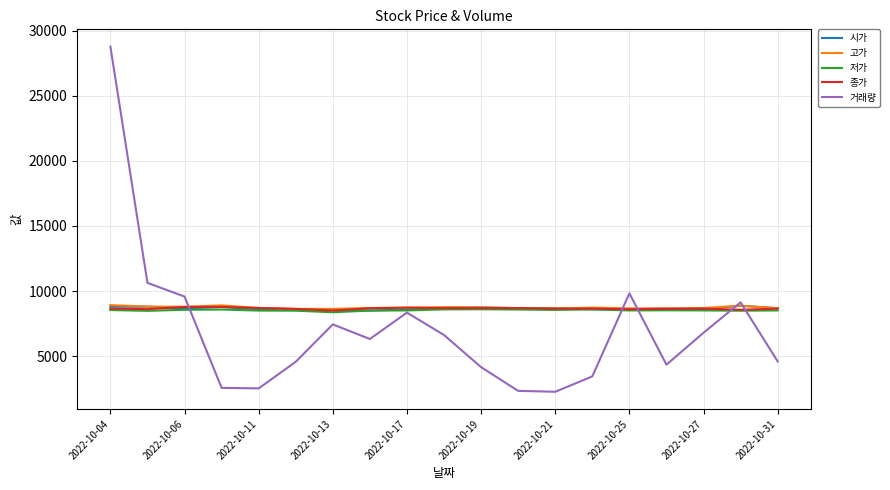

Which series has the largest range (max minus min)?

거래량